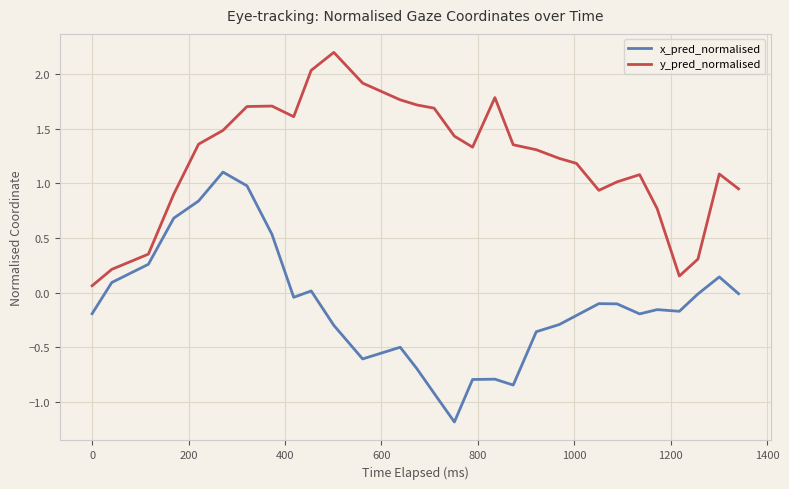

What is the highest value of the x_pred_normalised series?

1.1